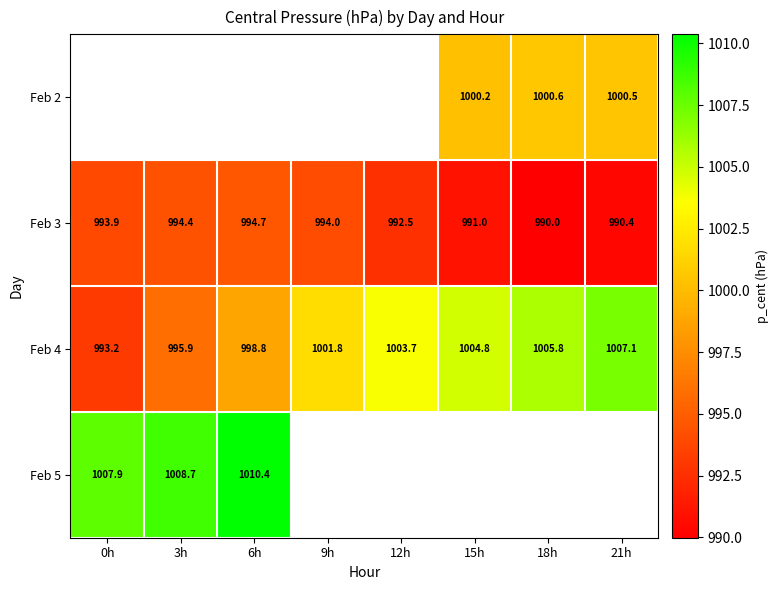

Is the value of Feb 3 at 15h greater than the value of Feb 4 at 6h?

No